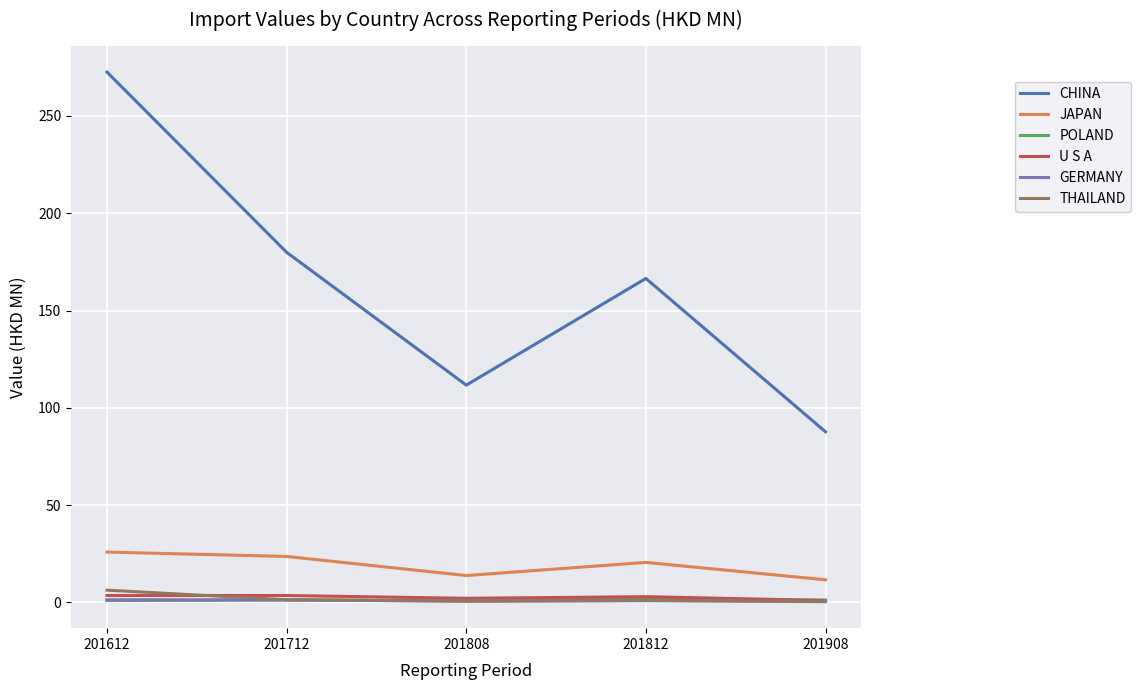

What is the sum of all THAILAND values?

9.8